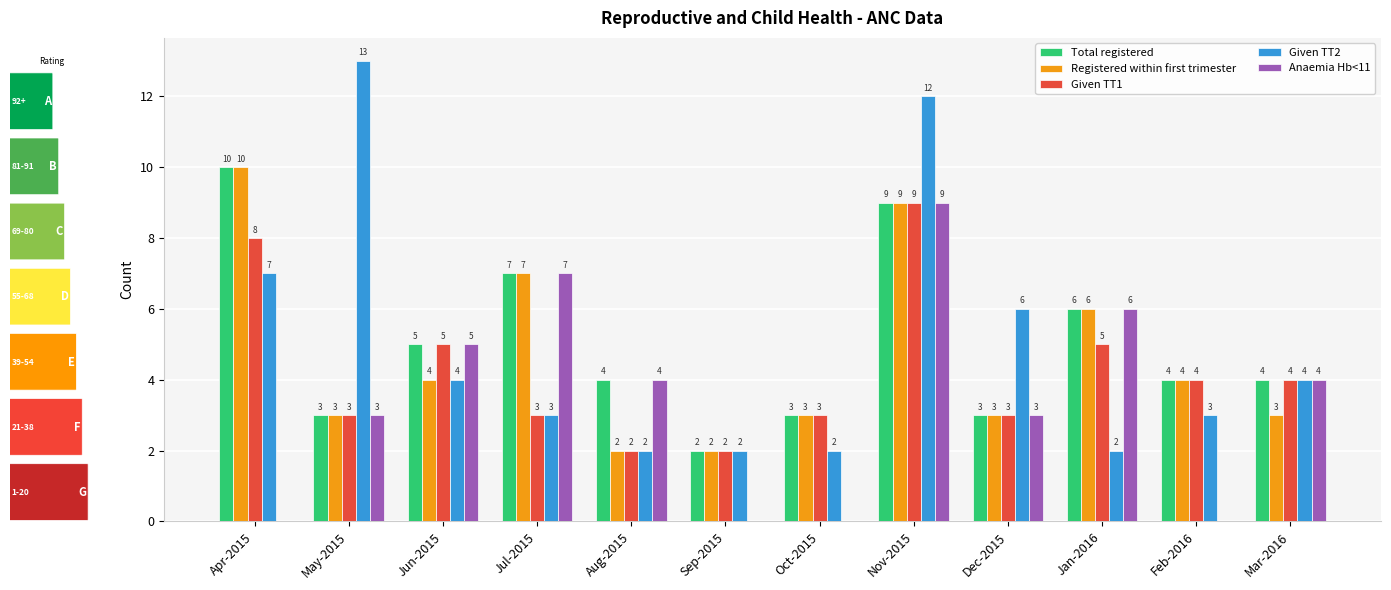

Between Jul-2015 and Sep-2015, which series saw the biggest shift?

Anaemia Hb<11